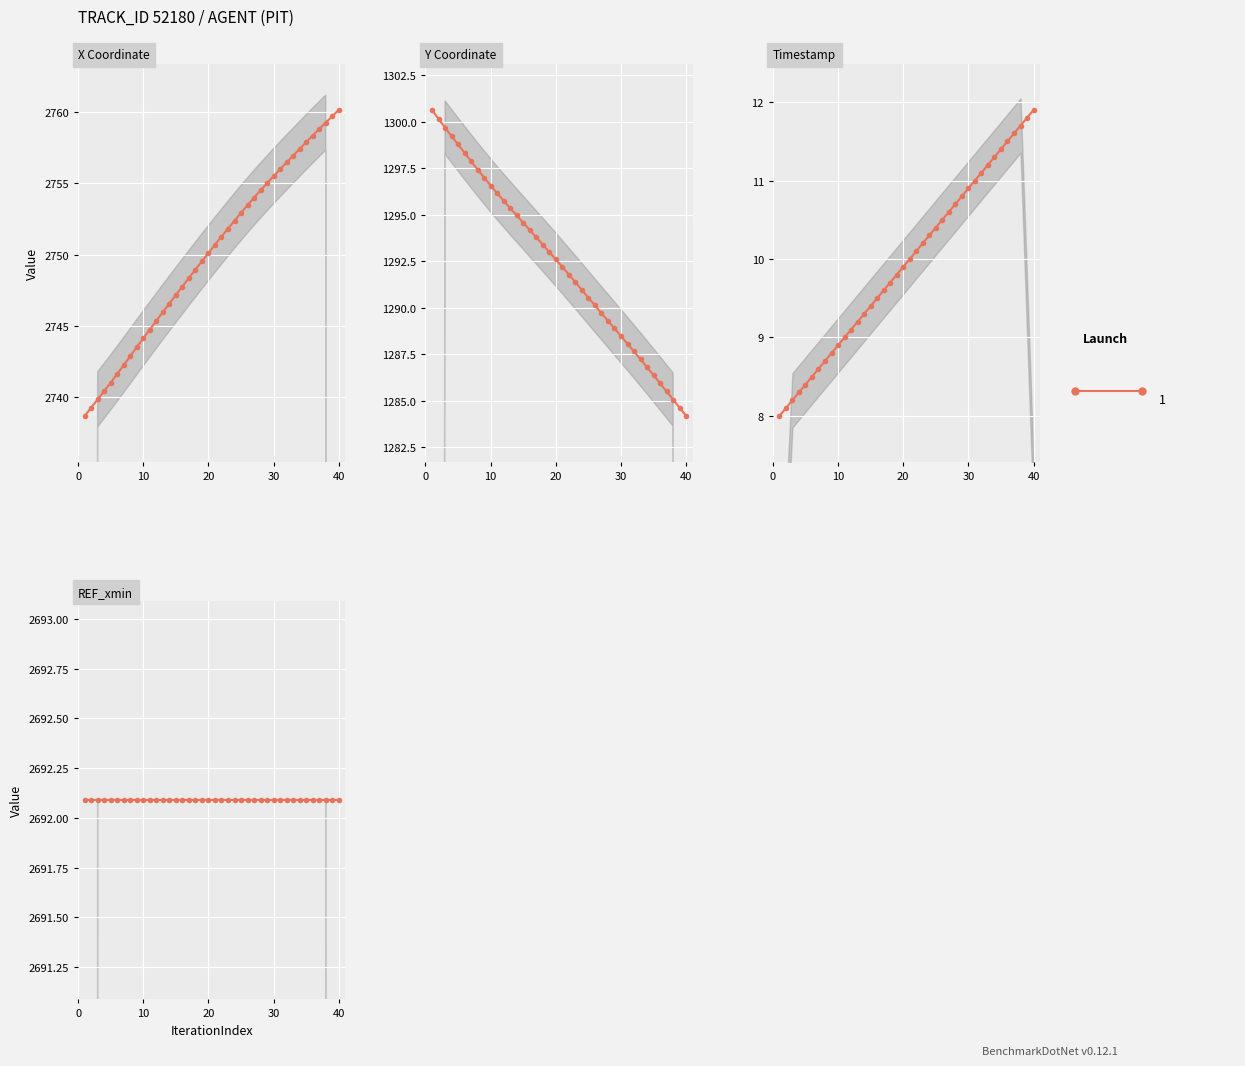

Is this an area chart (filled region under the line)?

No